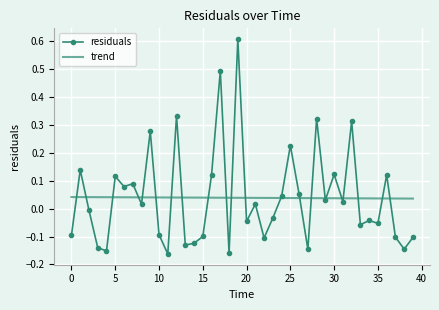

After their last crossing, which series has the higher values: trend or residuals?

trend